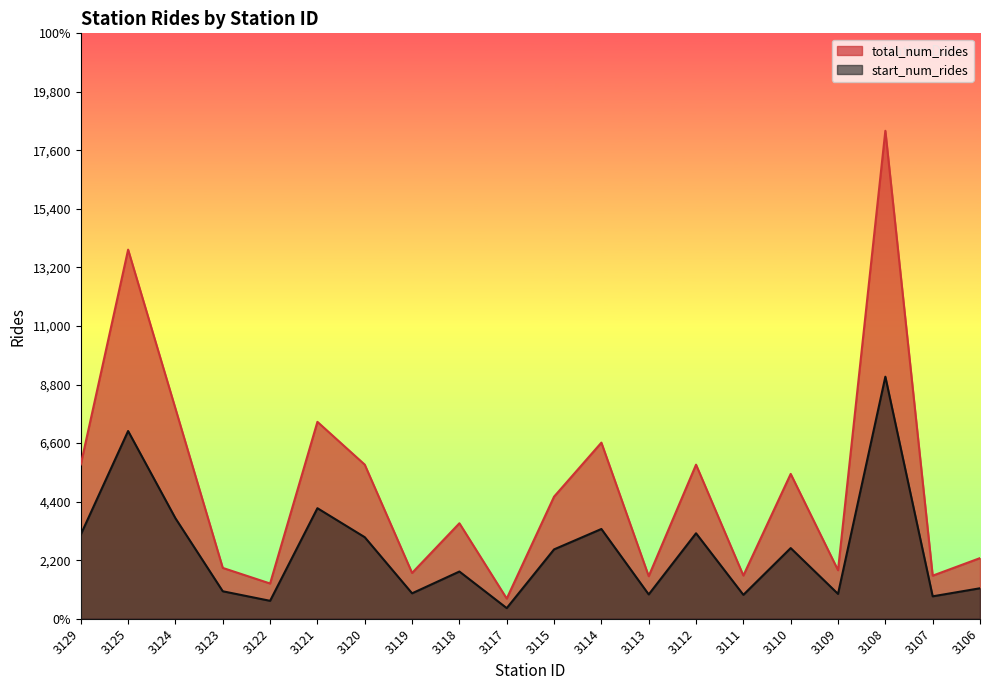

Which category has the lowest value in the total_num_rides series?

3117